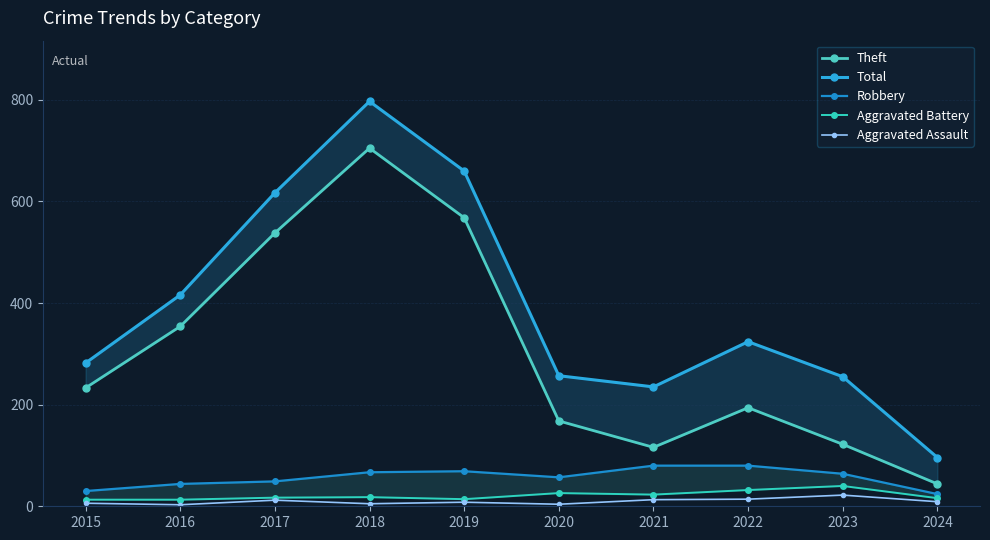

Does the chart display data point markers on the line(s)?

Yes